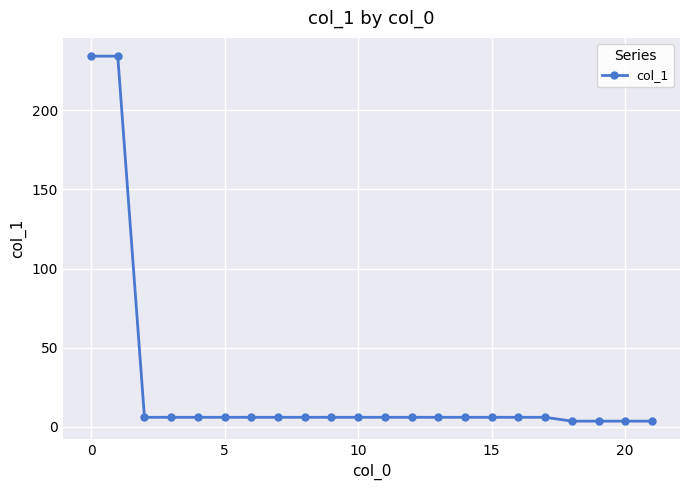

What is the greatest value displayed?

234.0